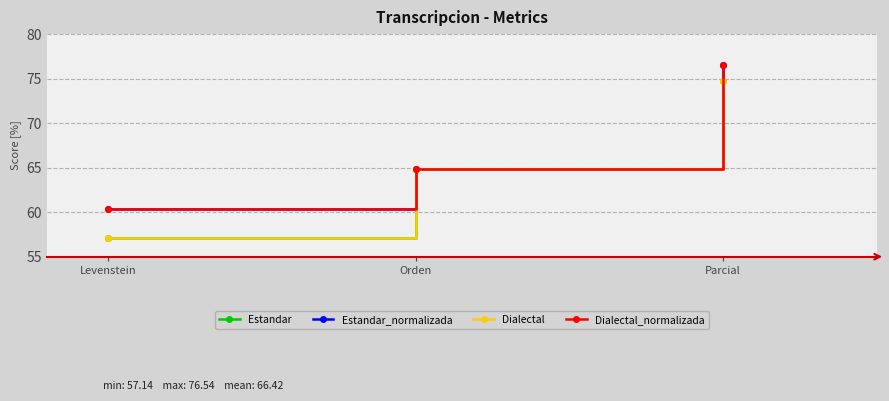

Is this an area chart (filled region under the line)?

No